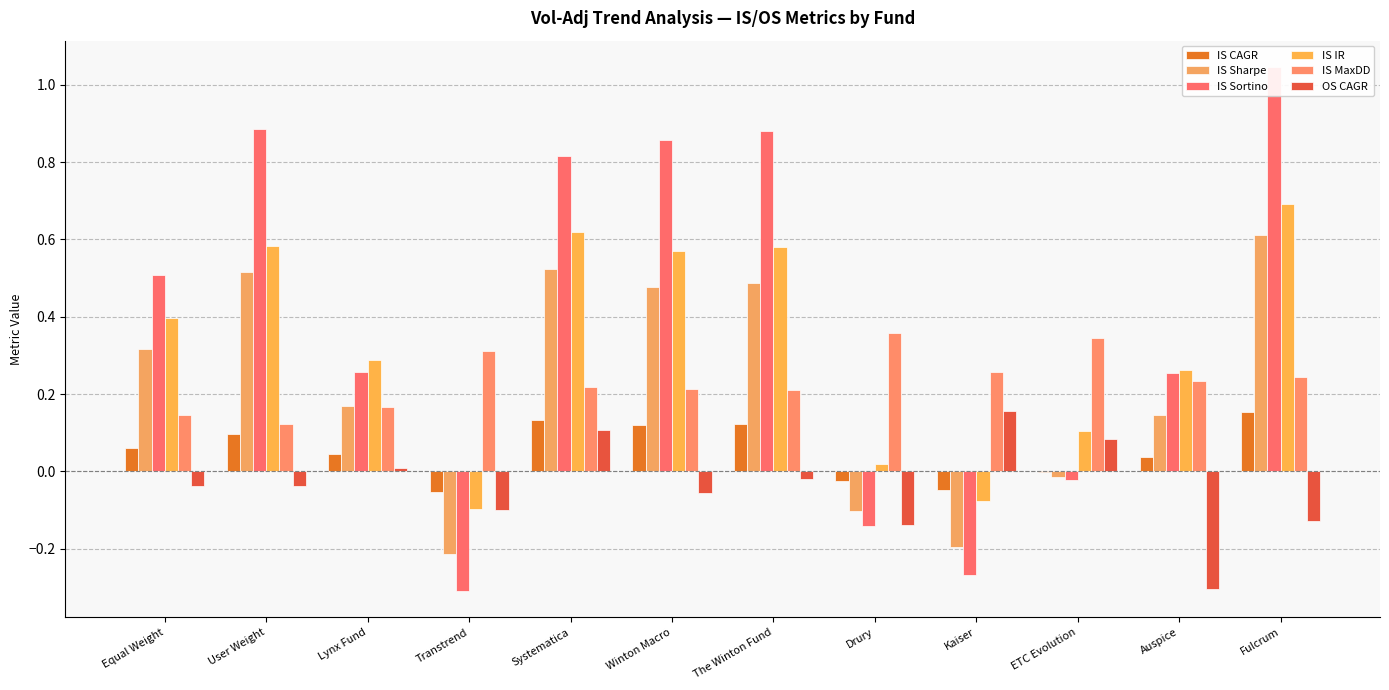

Reading left to right, extract all data points from this chart.

IS CAGR: 0.1	0.1	0.0	-0.1	0.1	0.1	0.1	-0.0	-0.0	-0.0	0.0	0.2
IS Sharpe: 0.3	0.5	0.2	-0.2	0.5	0.5	0.5	-0.1	-0.2	-0.0	0.1	0.6
IS Sortino: 0.5	0.9	0.3	-0.3	0.8	0.9	0.9	-0.1	-0.3	-0.0	0.3	1.0
IS IR: 0.4	0.6	0.3	-0.1	0.6	0.6	0.6	0.0	-0.1	0.1	0.3	0.7
IS MaxDD: 0.1	0.1	0.2	0.3	0.2	0.2	0.2	0.4	0.3	0.3	0.2	0.2
OS CAGR: -0.0	-0.0	0.0	-0.1	0.1	-0.1	-0.0	-0.1	0.2	0.1	-0.3	-0.1